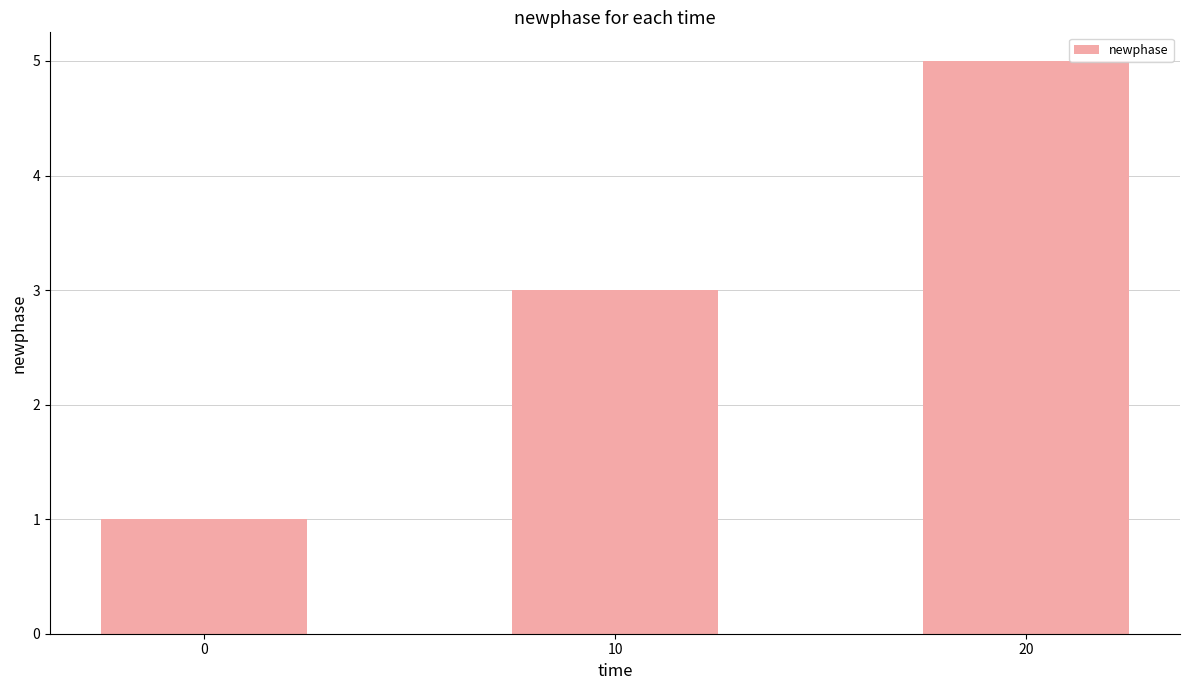

Does the chart contain any negative values?

No